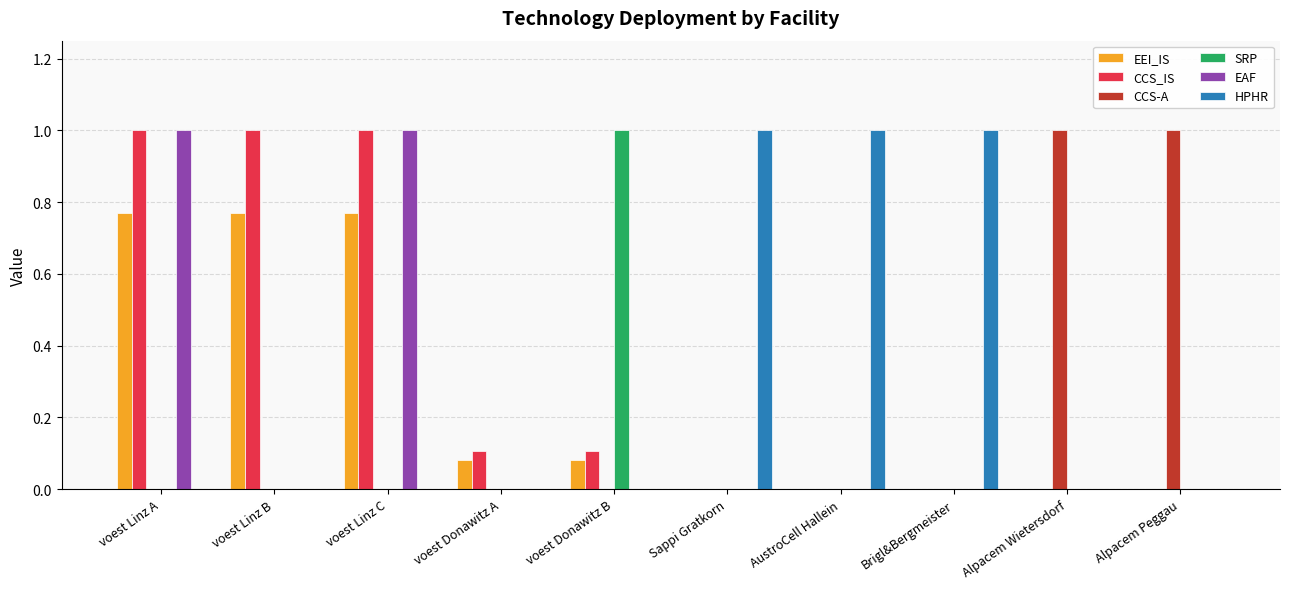

What is the highest value of the SRP series?

1.0